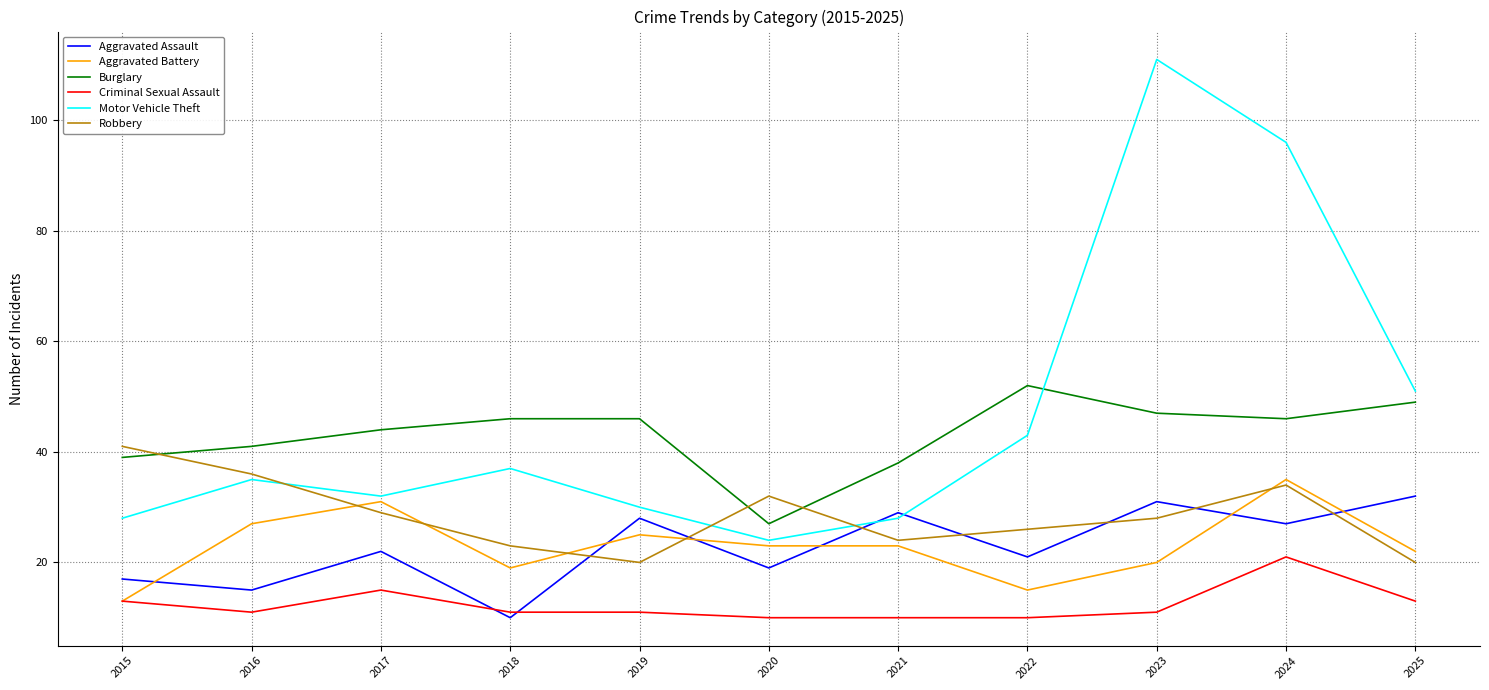

Which series has the widest spread of values?

Motor Vehicle Theft